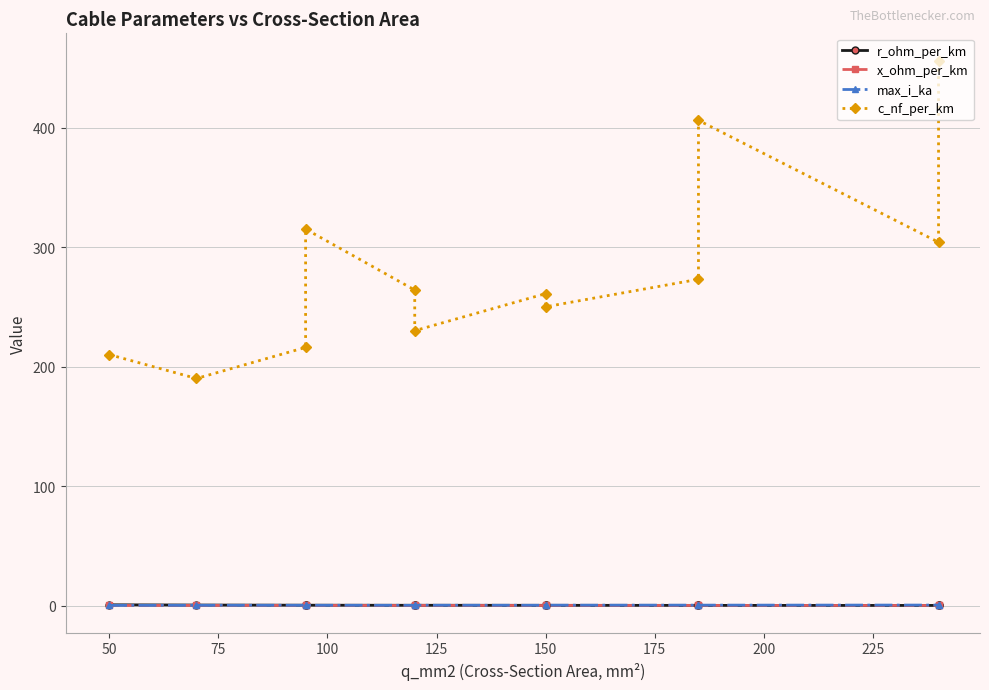

Does the chart have visible grid lines?

Yes